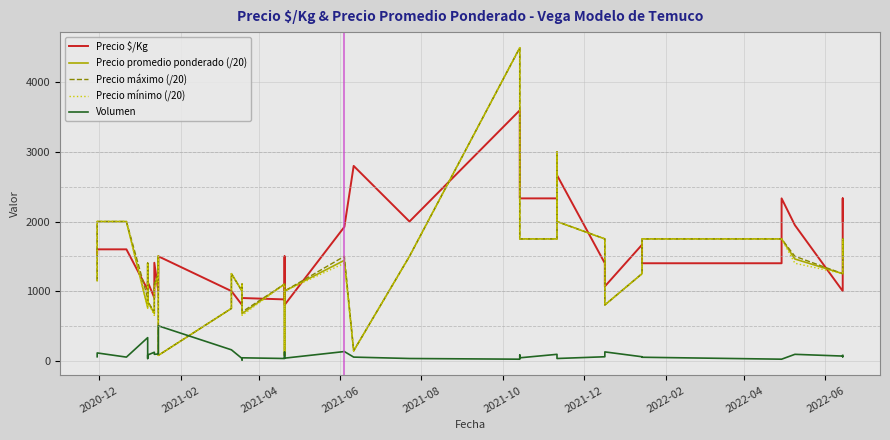

Is this an area chart (filled region under the line)?

No